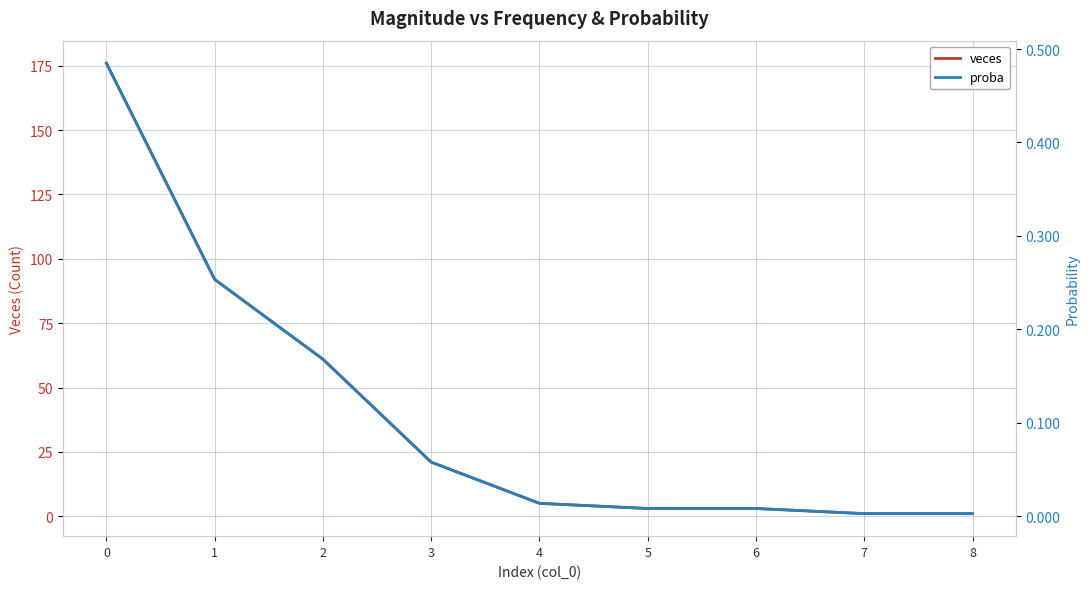

What is the difference between the veces values at 8 and 3?

20